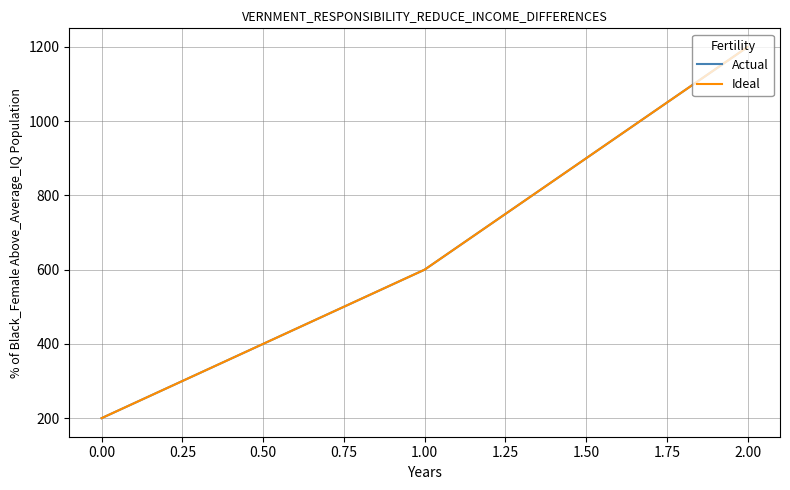

What is the difference between the maximum and second lowest values in the Ideal series?

600